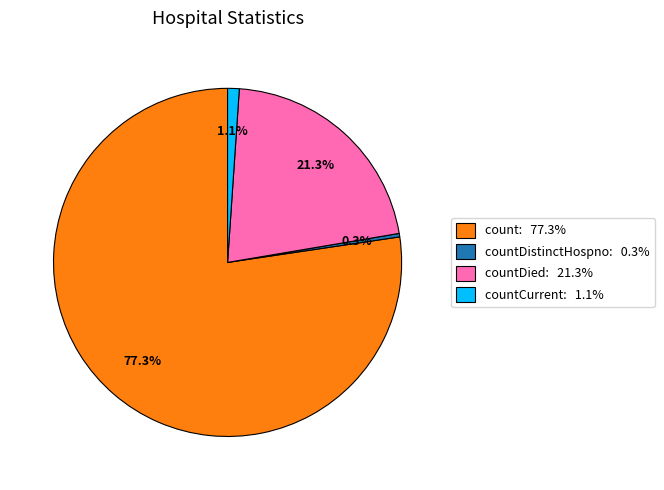

Is there a majority slice in this chart?

Yes